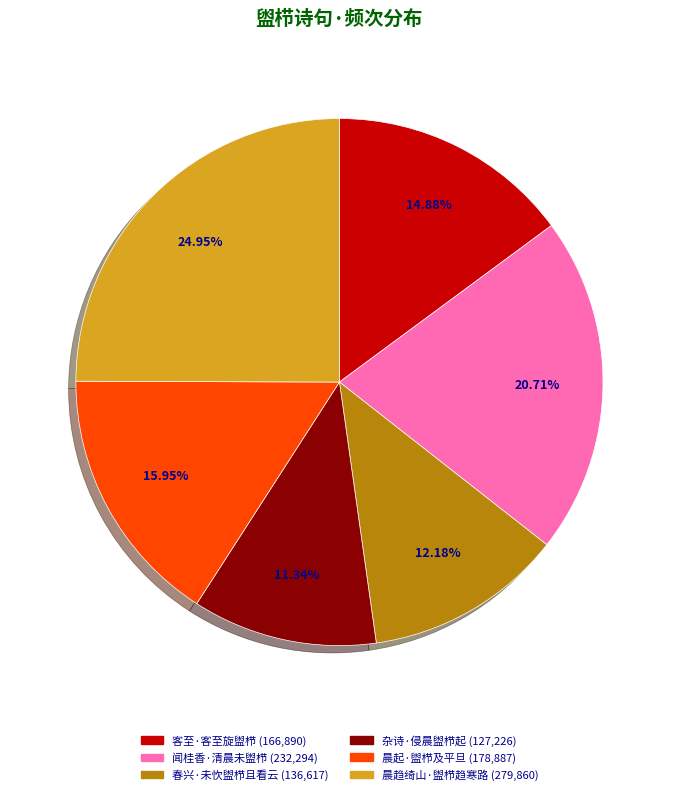

To the nearest percent, what is the difference between the 杂诗·侵晨盥栉起 and 闻桂香·清晨未盥栉 slice percentages?

9%